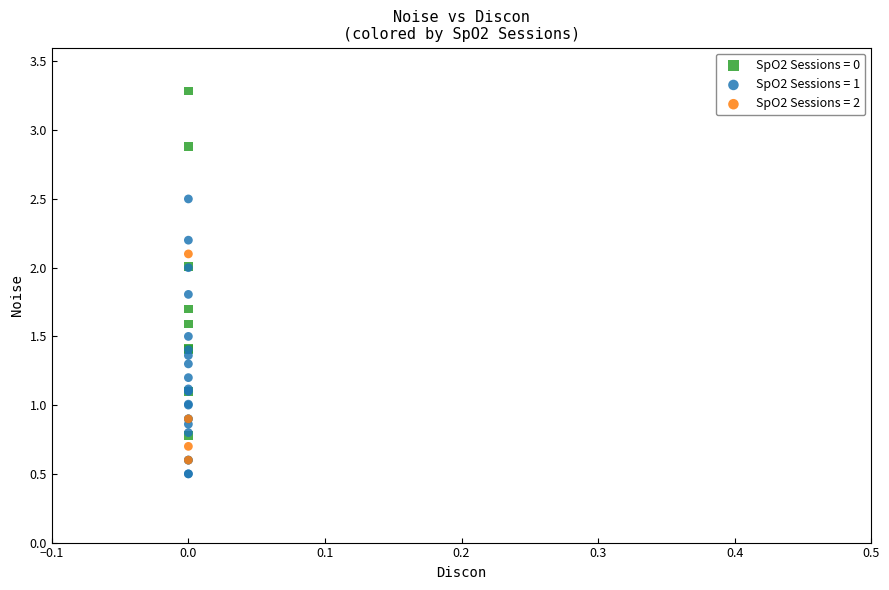

Which series reaches the minimum Y coordinate?

SpO2 Sessions = 1